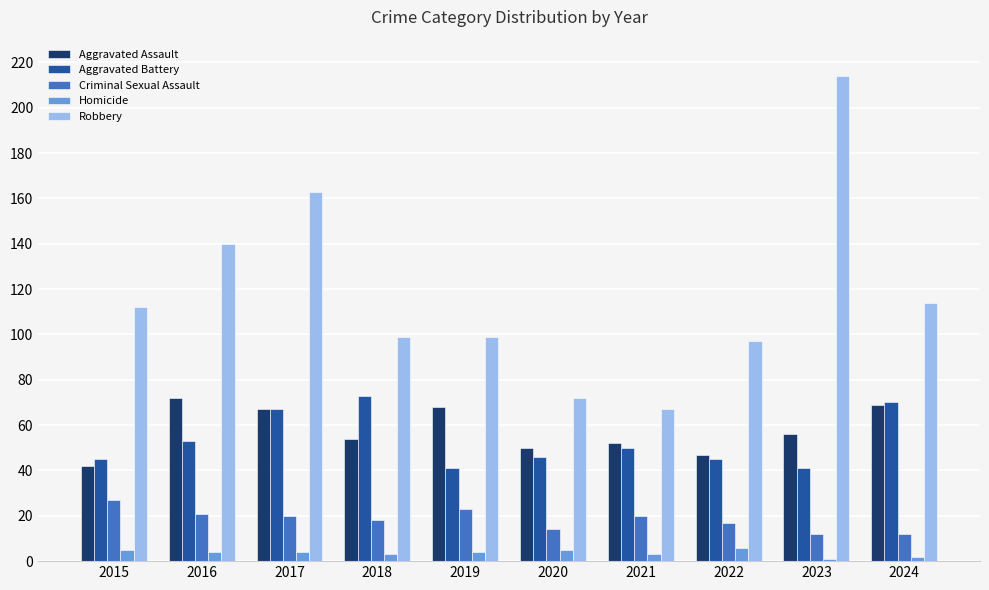

How many bars are there in each group?

5